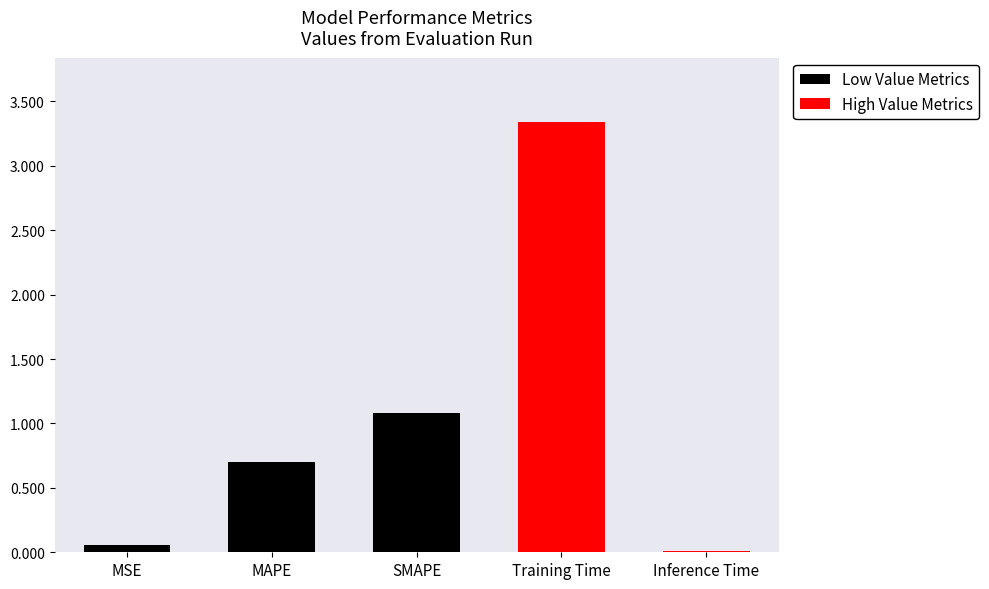

Reading left to right, what are all the values shown in this chart?

0.1	0.7	1.1	3.3	0.0